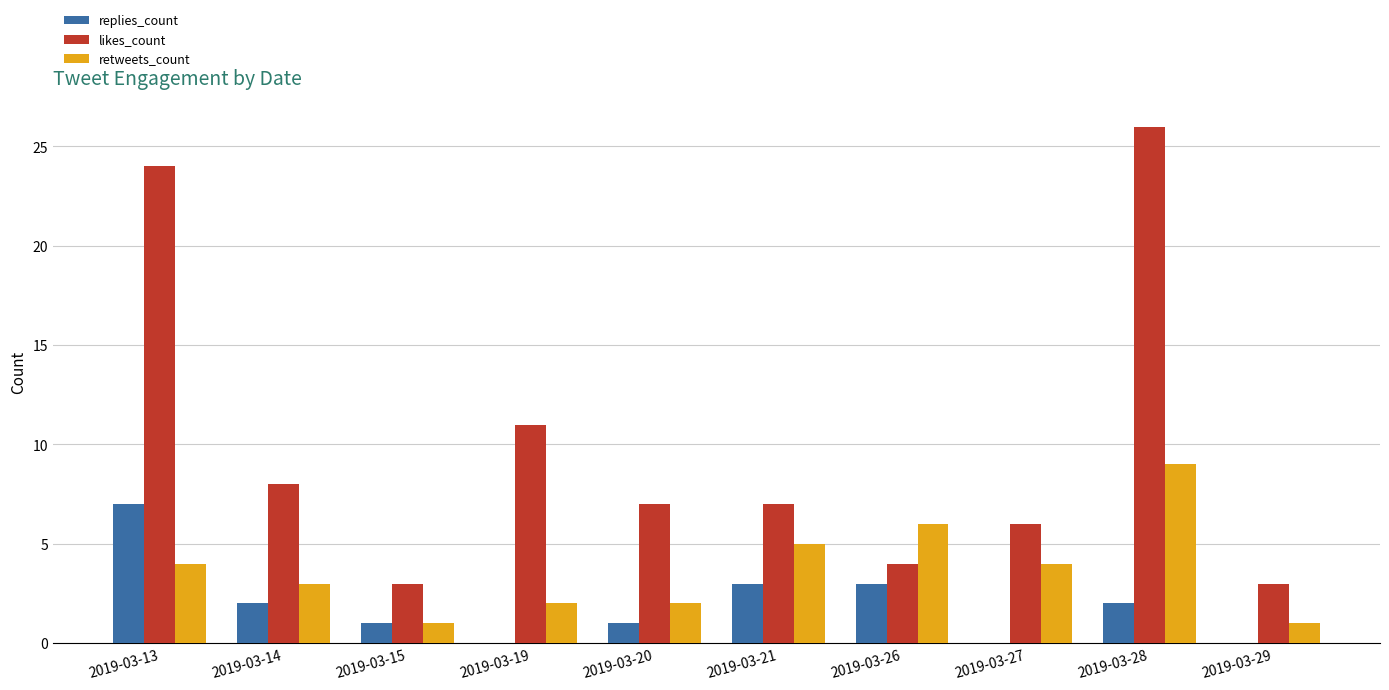

Reading left to right, what are all the values shown in this chart?

replies_count: 7	2	1	0	1	3	3	0	2	0
likes_count: 24	8	3	11	7	7	4	6	26	3
retweets_count: 4	3	1	2	2	5	6	4	9	1